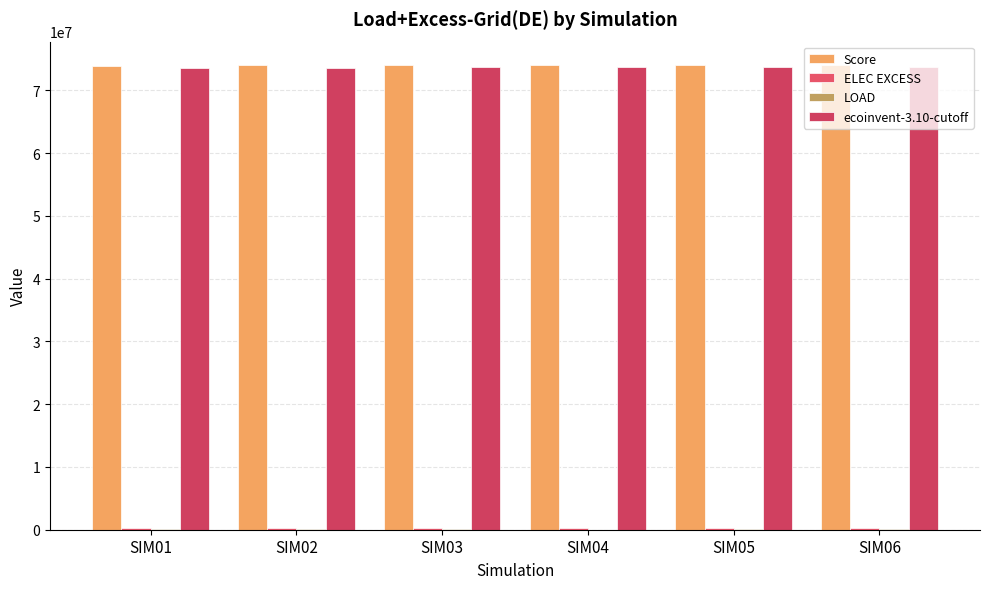

Are the bars horizontal?

No